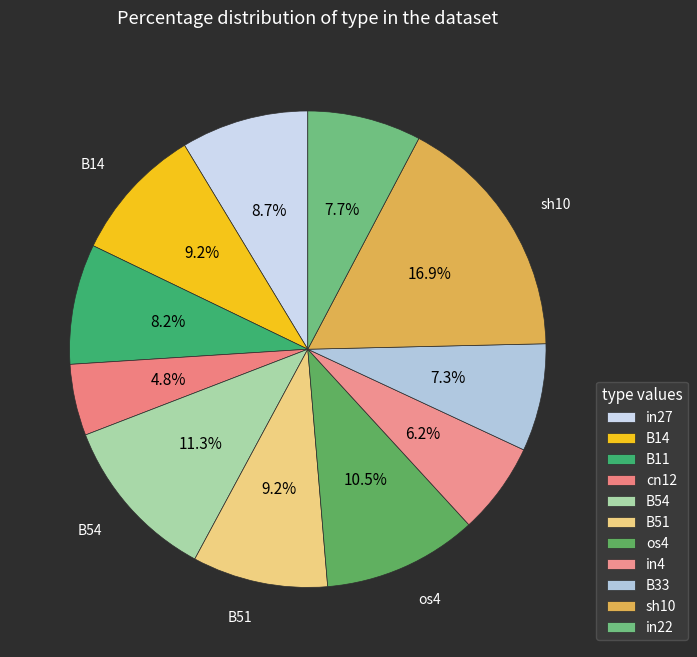

How many segments does this pie chart have?

11